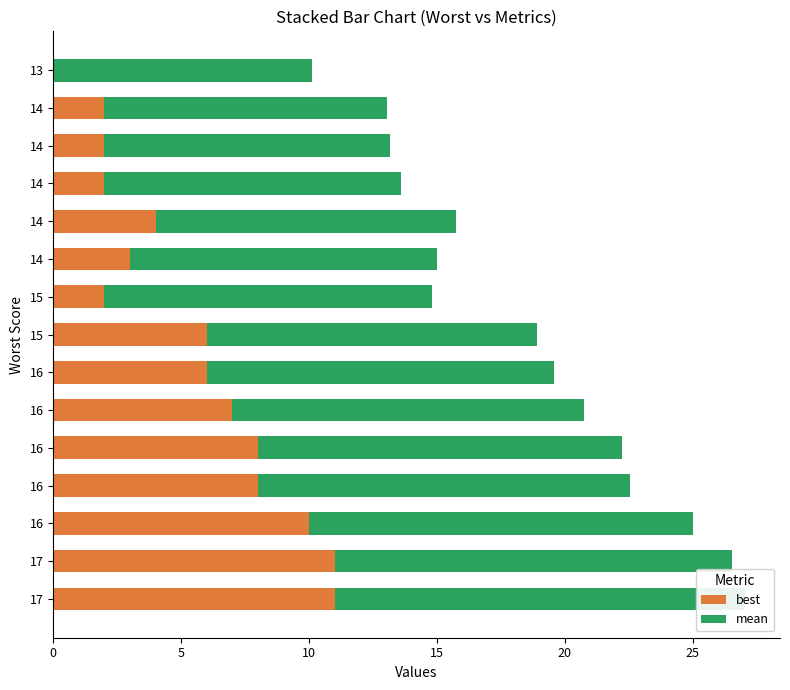

Rank the series by their maximum value, from lowest to highest.

best, mean